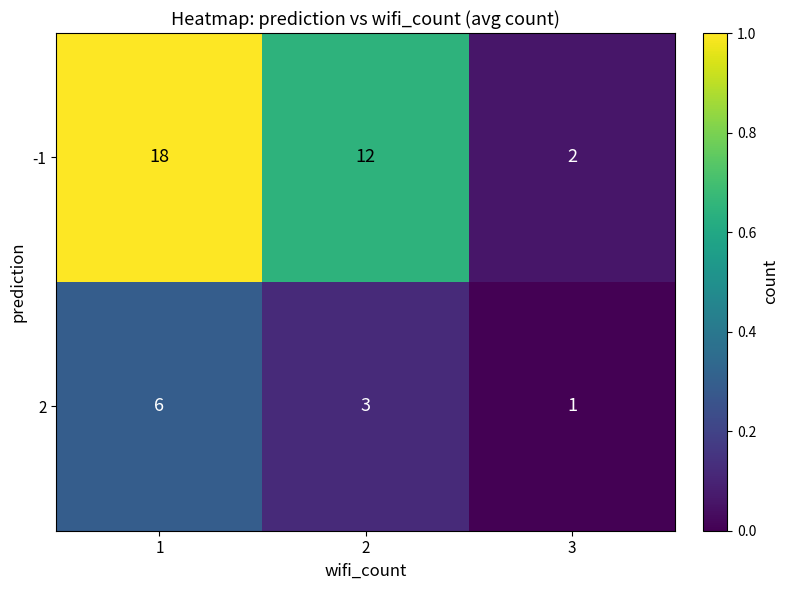

Which category has the lowest value across all series?

3